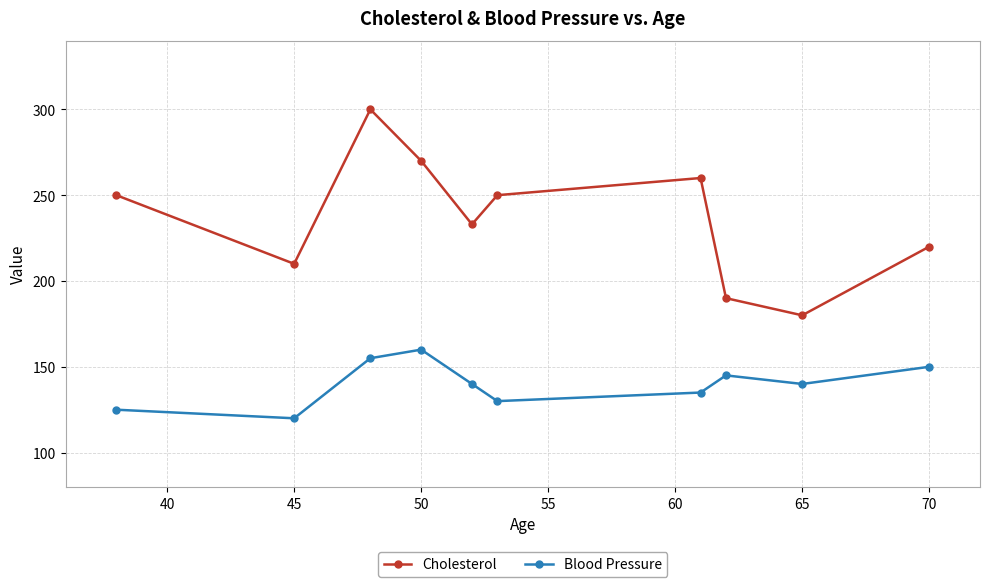

What is the maximum value for Blood Pressure?

160